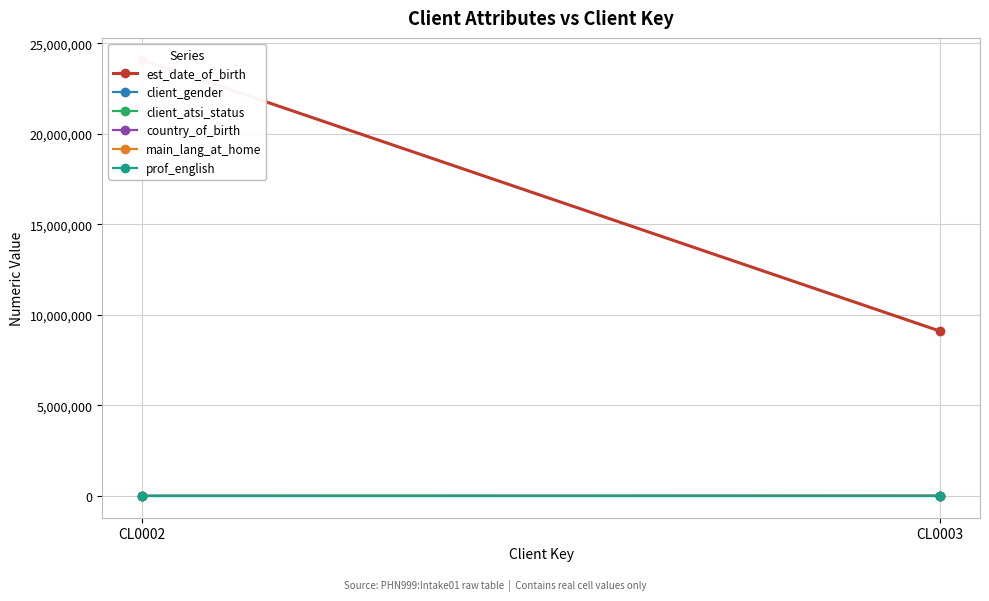

At CL0002, list the series in order from largest to smallest.

est_date_of_birth, main_lang_at_home, country_of_birth, client_gender, client_atsi_status, prof_english